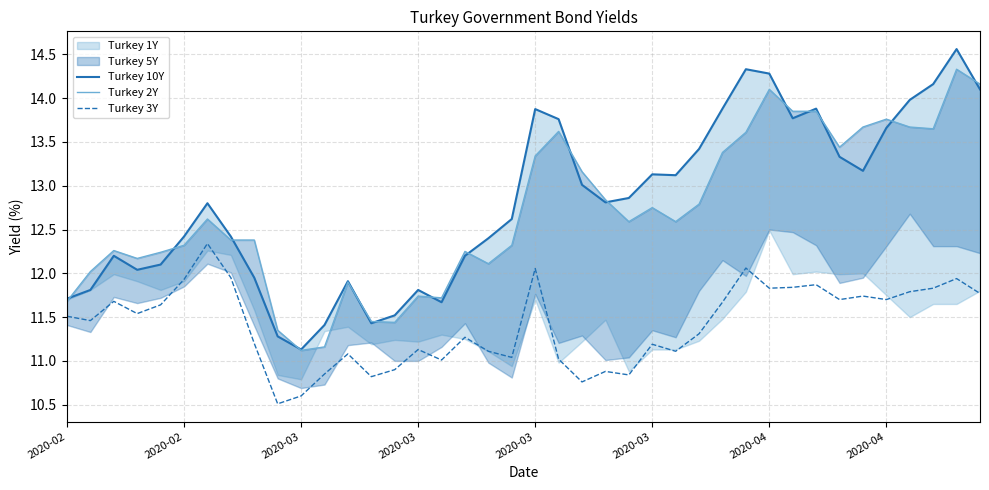

Reading left to right, what are all the values shown in this chart?

Turkey 10Y: 11.7	11.8	12.2	12.0	12.1	12.4	12.8	12.4	11.9	11.3	11.1	11.4	11.9	11.4	11.5	11.8	11.7	12.2	12.4	12.6	13.9	13.8	13.0	12.8	12.9	13.1	13.1	13.4	13.9	14.3	14.3	13.8	13.9	13.3	13.2	13.7	14.0	14.2	14.6	14.1
Turkey 2Y: 11.7	12.0	12.3	12.2	12.2	12.3	12.6	12.4	12.4	11.3	11.1	11.2	11.9	11.4	11.4	11.7	11.7	12.2	12.1	12.3	13.3	13.6	13.2	12.8	12.6	12.8	12.6	12.8	13.4	13.6	14.1	13.8	13.8	13.4	13.7	13.8	13.7	13.7	14.3	14.2
Turkey 3Y: 11.5	11.5	11.7	11.5	11.6	11.9	12.3	11.9	11.2	10.5	10.6	10.8	11.1	10.8	10.9	11.1	11.0	11.3	11.1	11.0	12.1	11.0	10.8	10.9	10.8	11.2	11.1	11.3	11.7	12.1	11.8	11.8	11.9	11.7	11.7	11.7	11.8	11.8	11.9	11.8